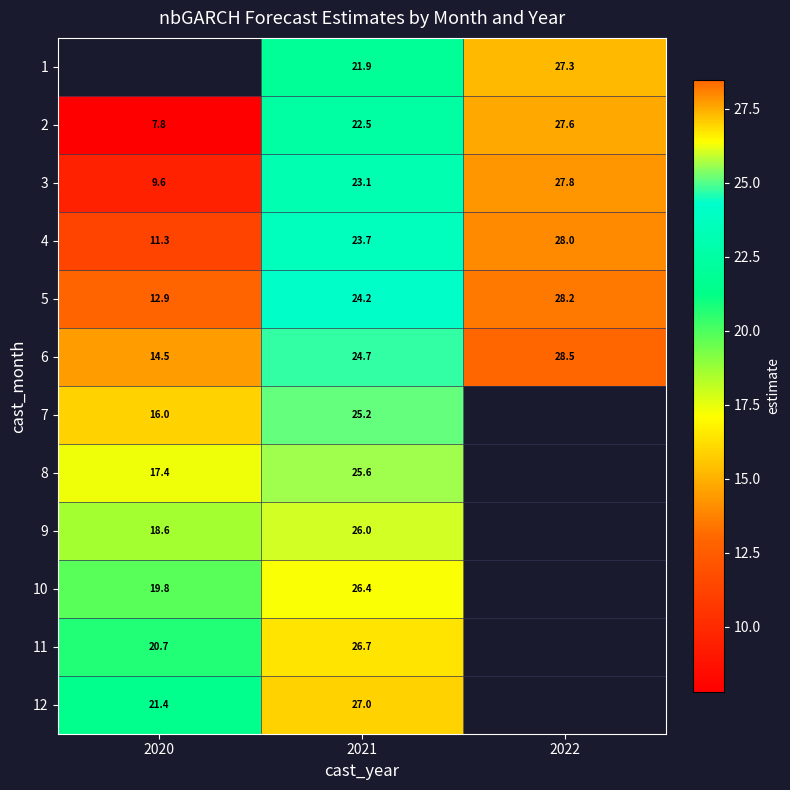

What is the difference between the maximum and minimum values in the 6 series?

14.0